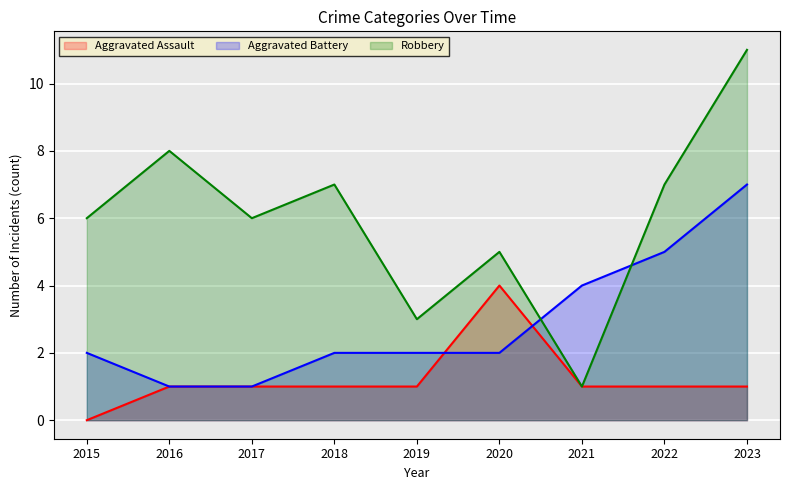

What is the difference between the highest and lowest values at 2019?

2